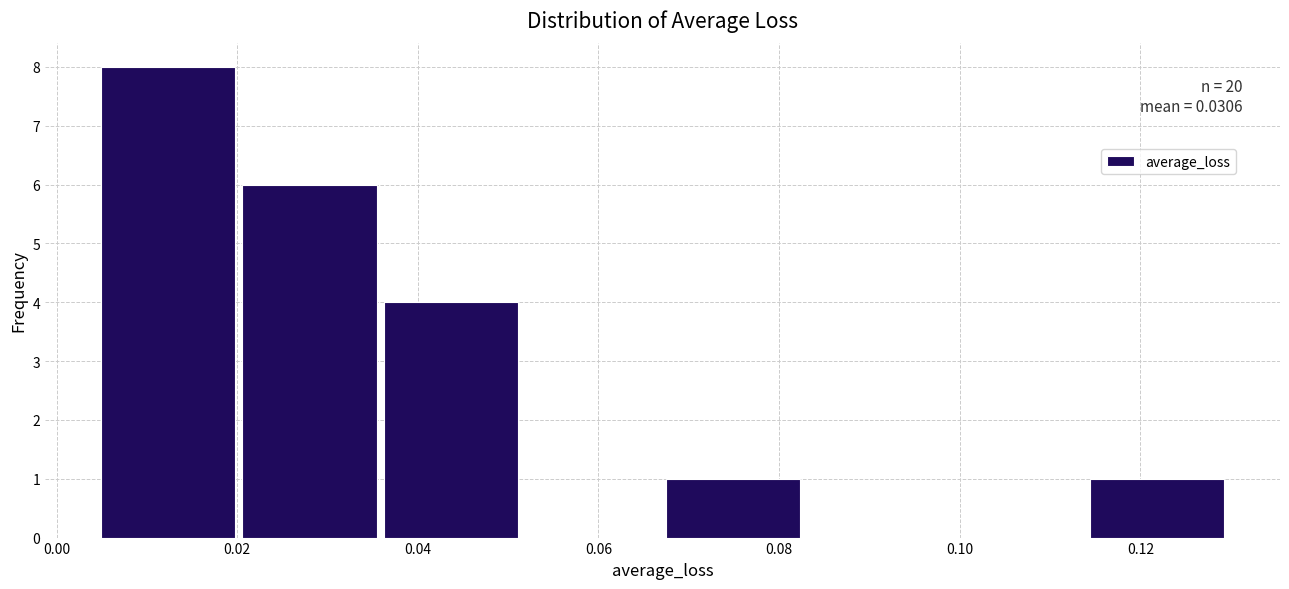

Over which range of the x-axis is the bar tallest?

0.004 to 0.020